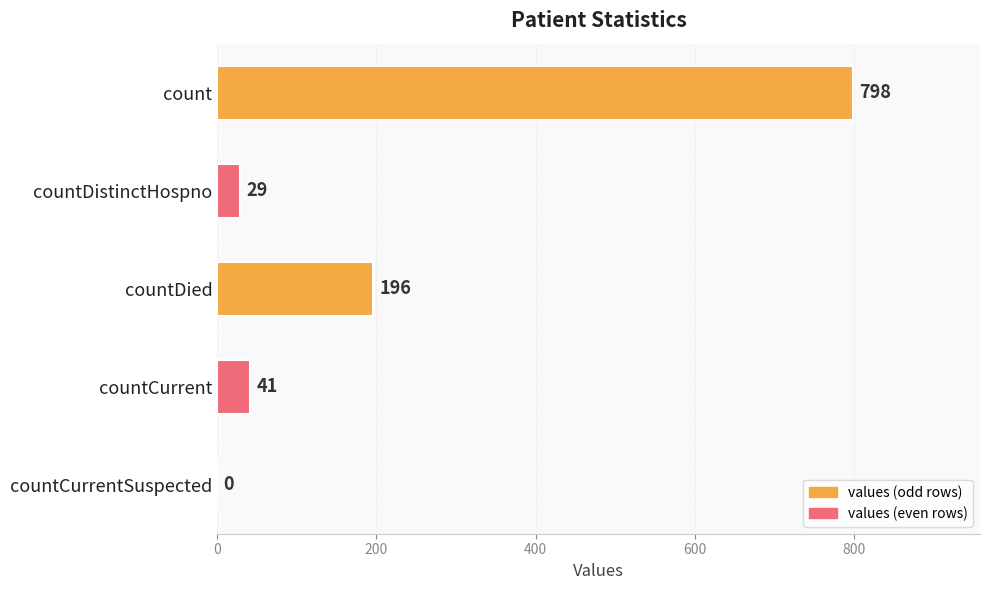

Reading bottom to top, list all the values displayed in this chart.

countCurrentSuspected=0	countCurrent=41	countDied=196	countDistinctHospno=29	count=798